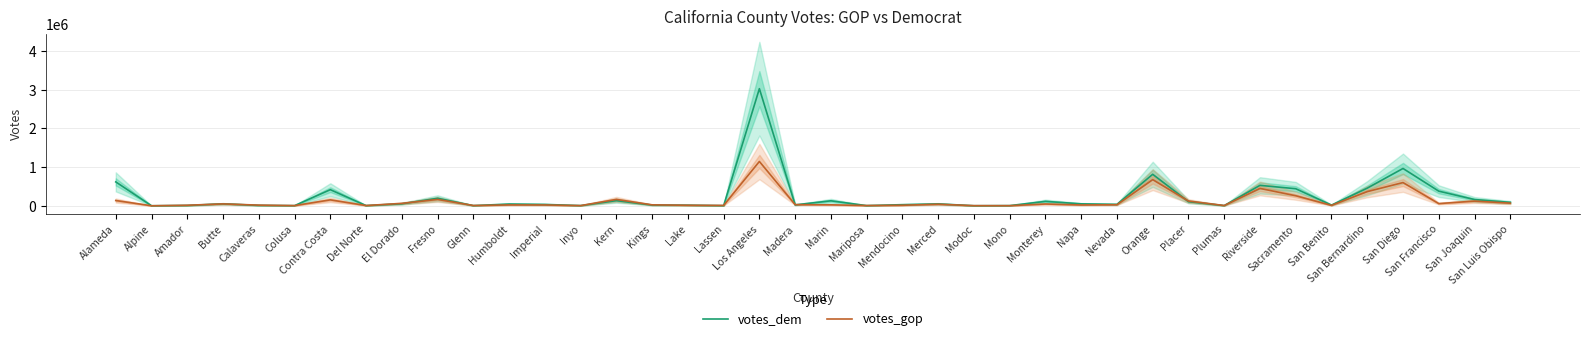

At which label is votes_dem closest to 1514680?

San Diego